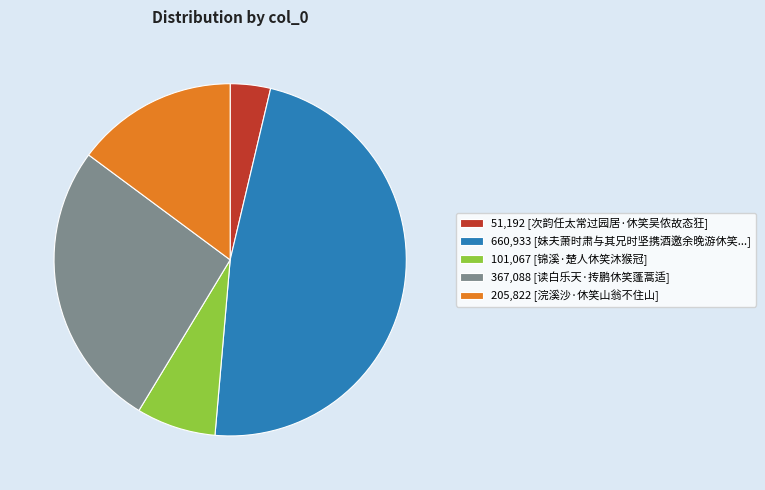

Which has a higher value, 660,933 [妹夫萧时肃与其兄时坚携酒邀余晚游休笑...] or 51,192 [次韵任太常过园居·休笑吴侬故态狂]?

660,933 [妹夫萧时肃与其兄时坚携酒邀余晚游休笑...]